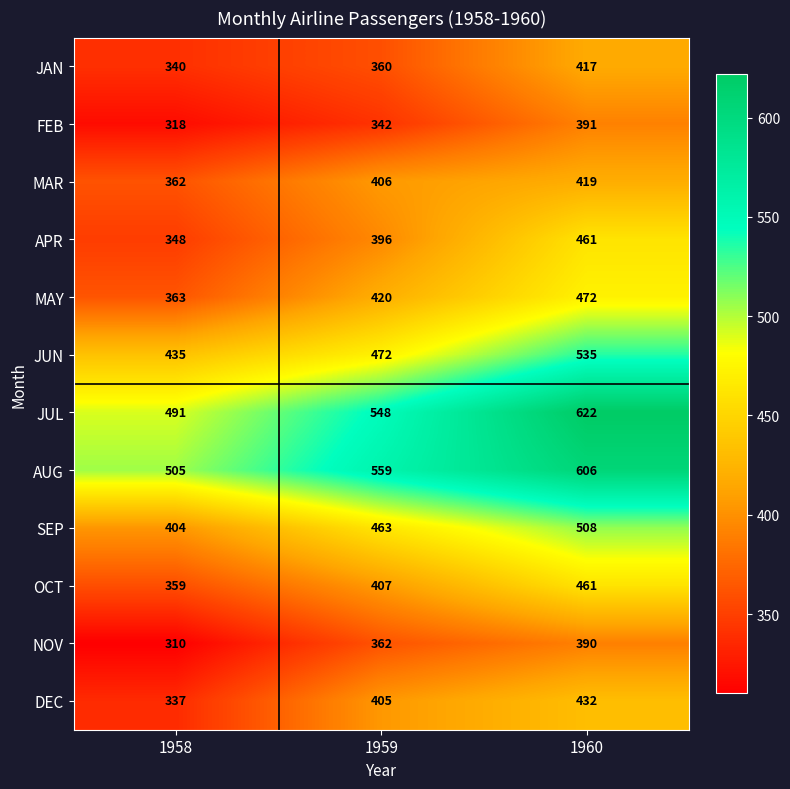

Where is JAN nearest to the value 378?

1959